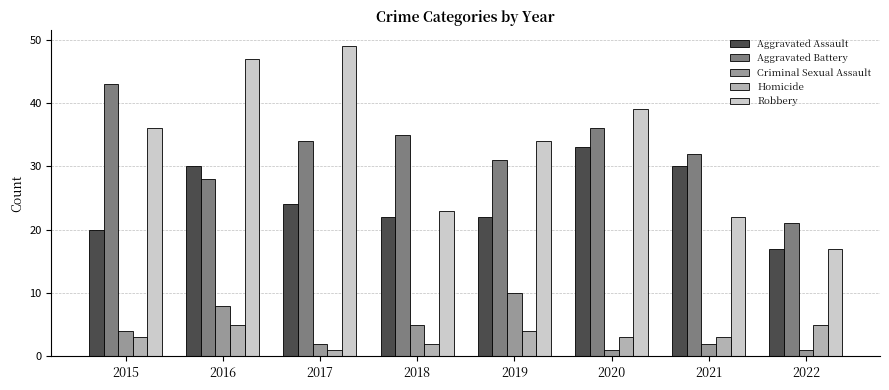

The Criminal Sexual Assault series shows 11 at 2016. True or false?

False